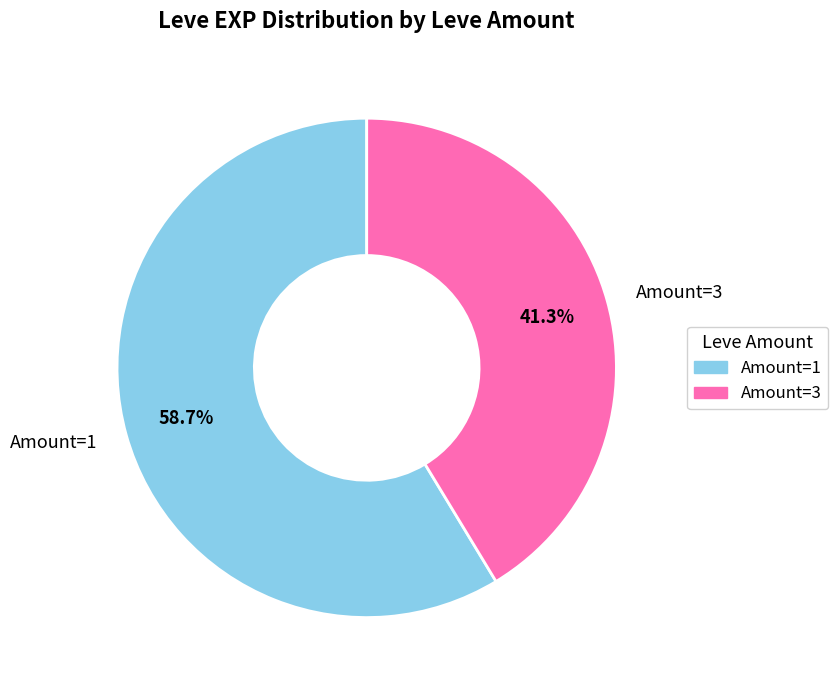

Is there a majority slice in this chart?

Yes